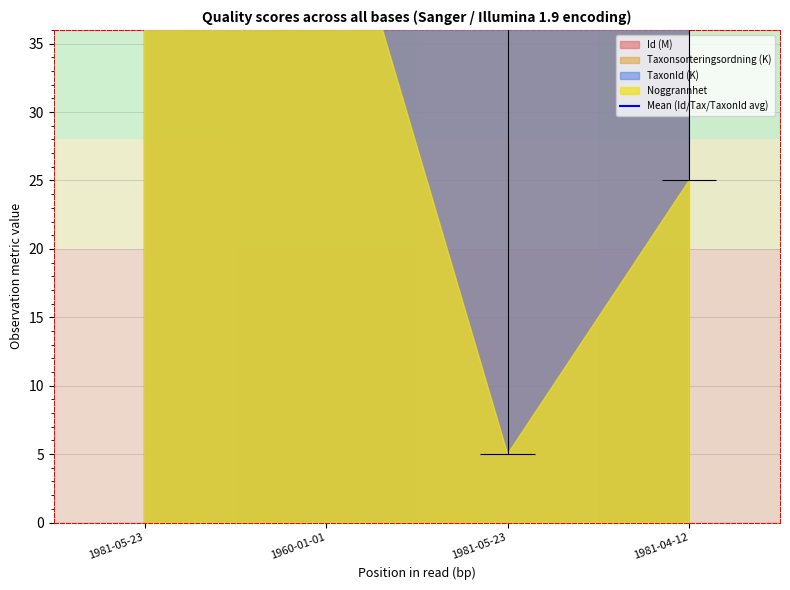

List the labels in order of value, largest first.

1981-04-12, 1960-01-01, 1981-05-23, 1981-05-23